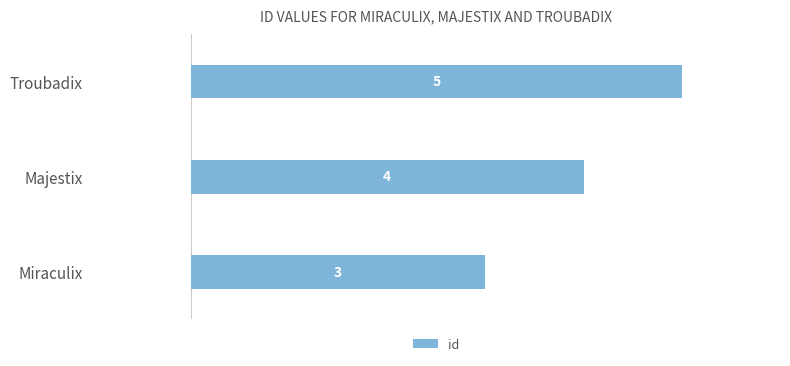

What is the approximate value at Miraculix?

3